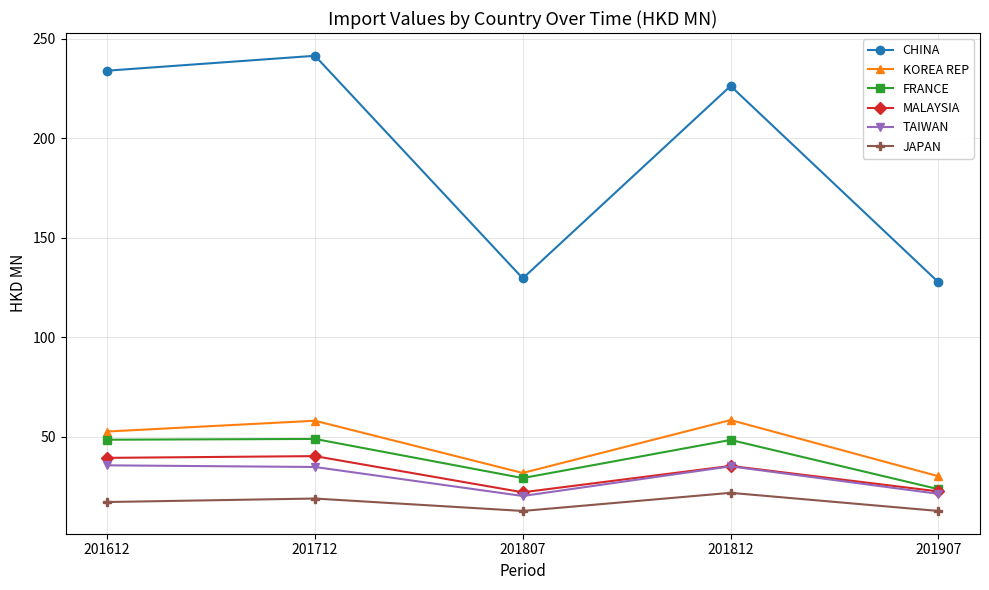

True or false: CHINA and MALAYSIA cross at least once.

False